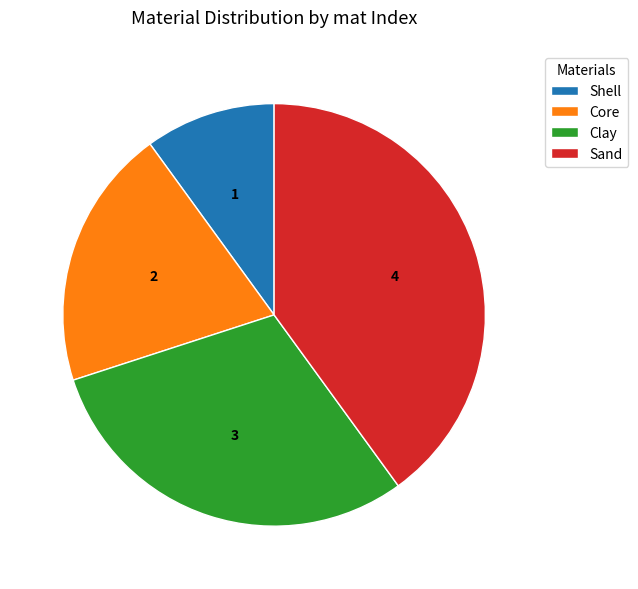

Is there any slice that represents more than half of the pie?

No